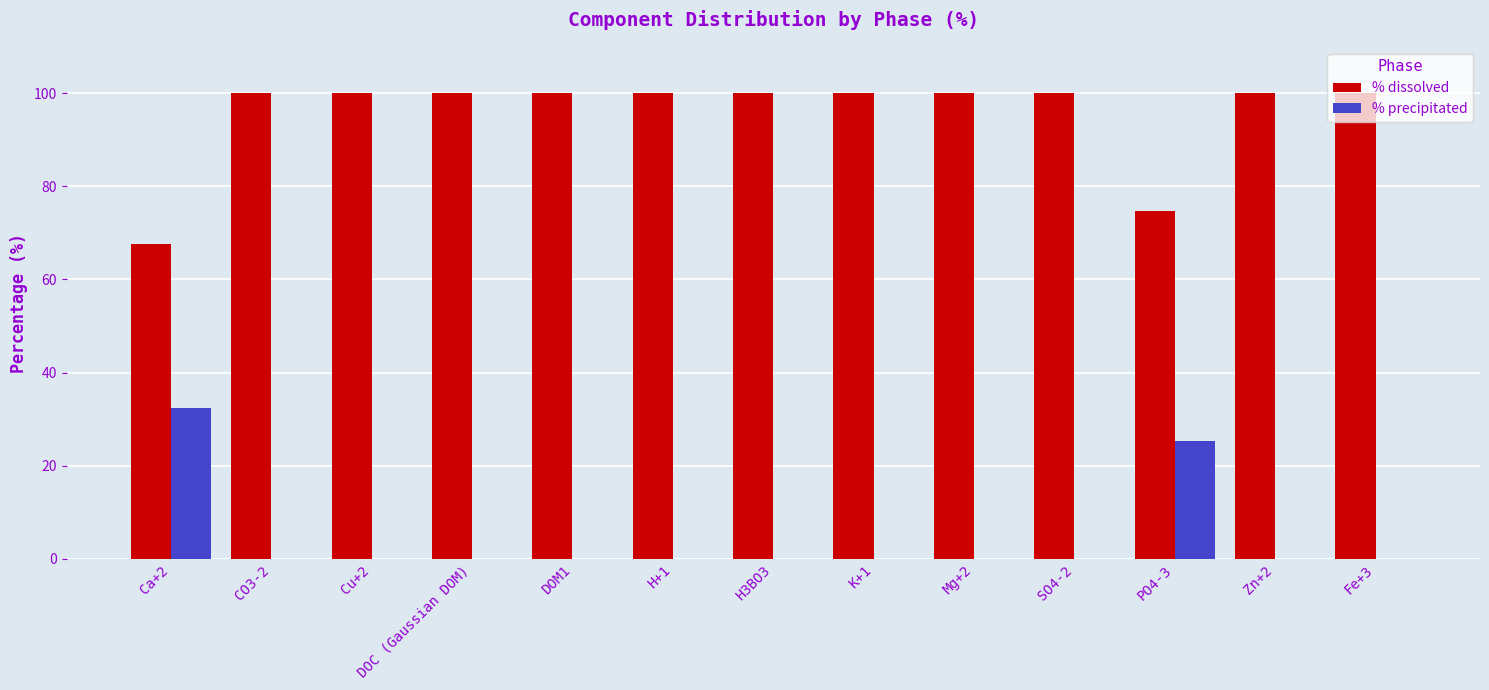

What is the average value of the % precipitated series?

4.4